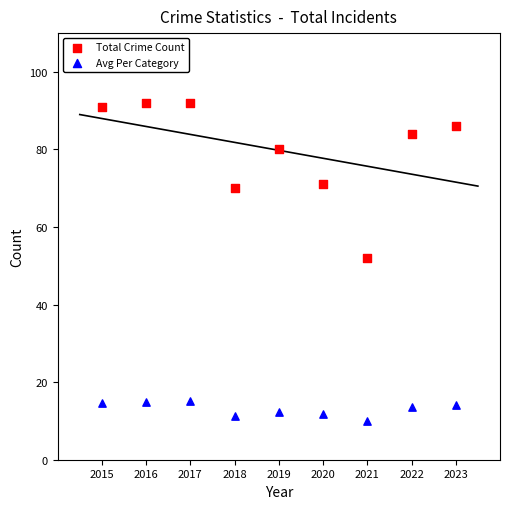

What are all the series names shown in the legend?

Total Crime Count, Avg Per Category